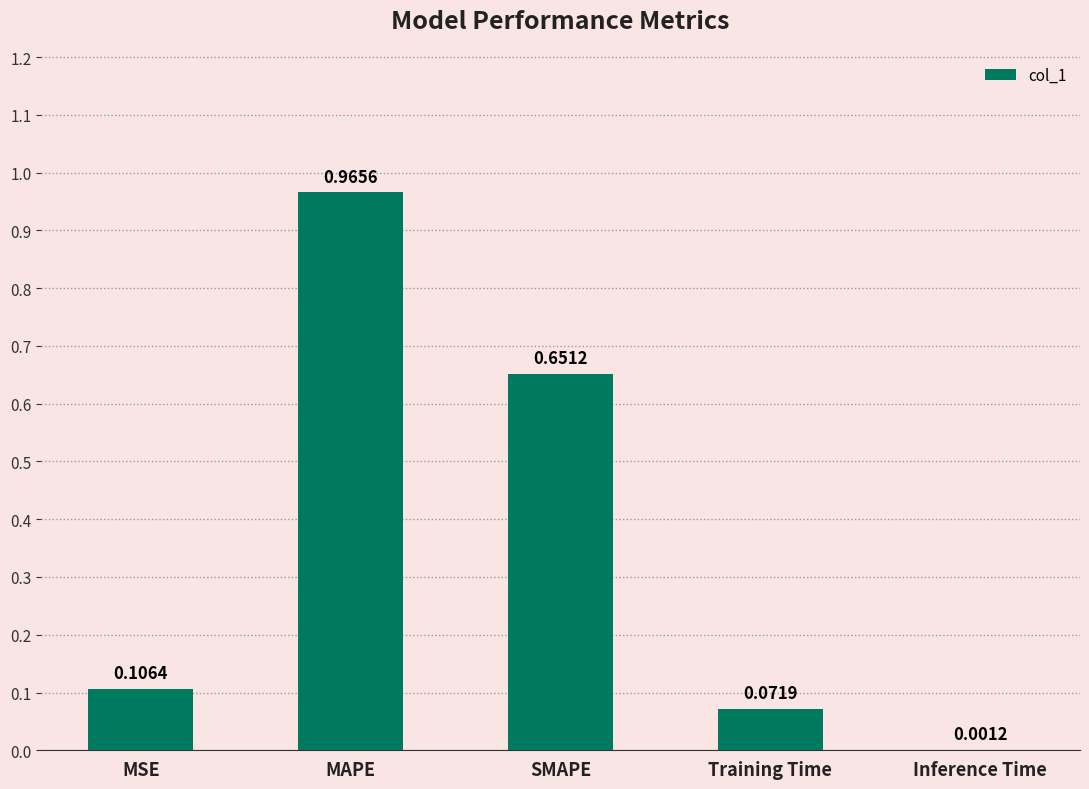

At which label is the value closest to 0?

Inference Time